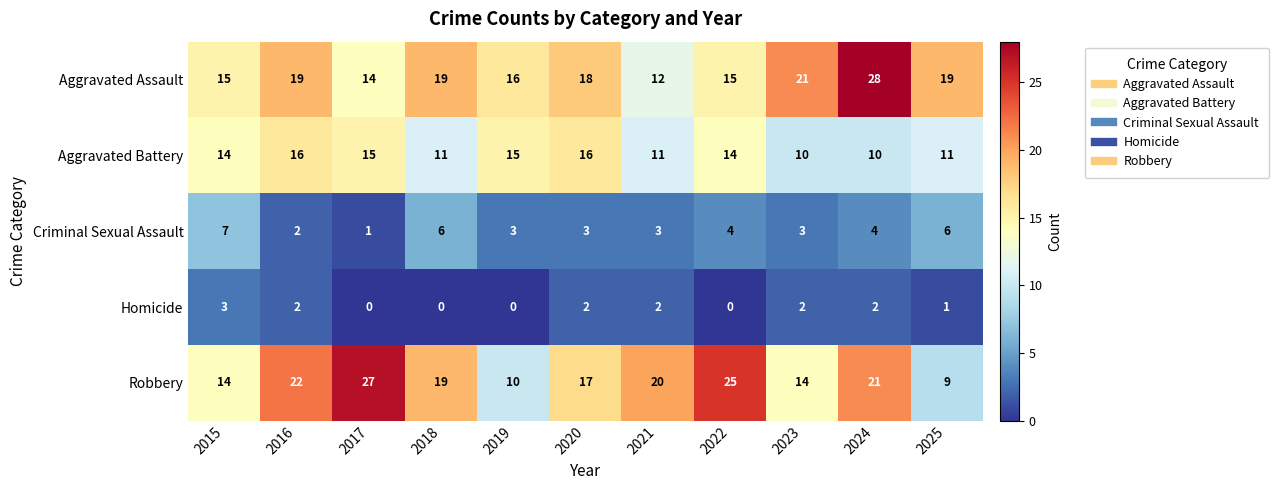

What is the total value across all series at 2018?

55